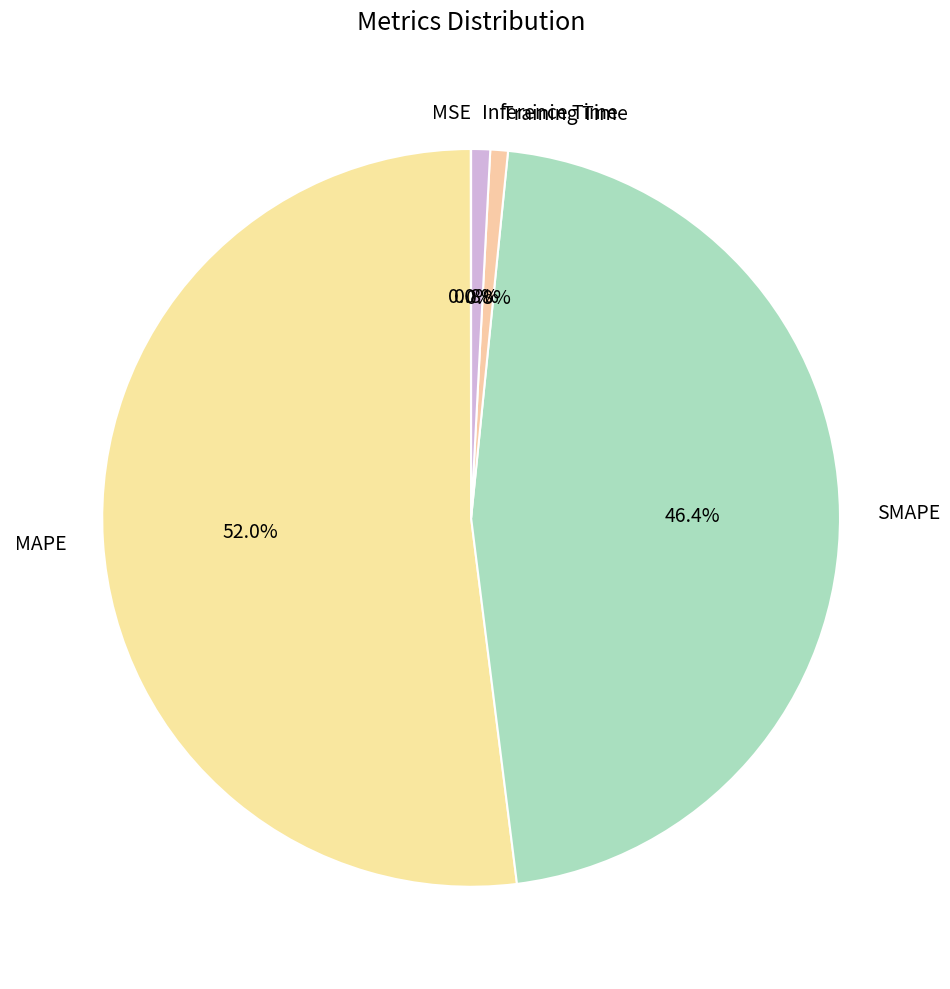

Is it true that MAPE is 52% of the pie?

True